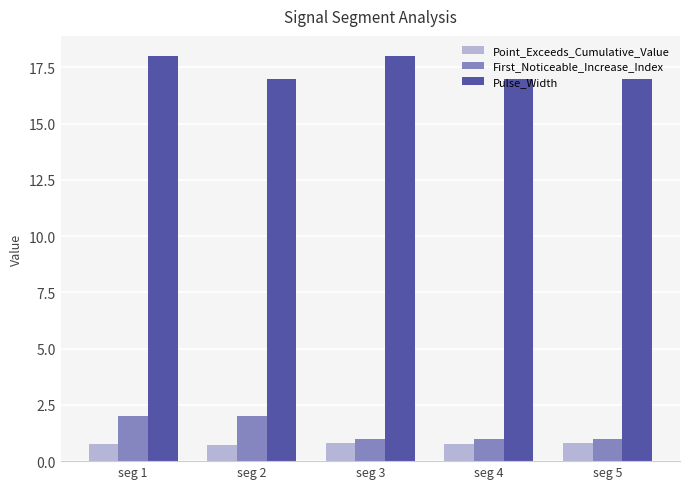

Are the bars horizontal?

No